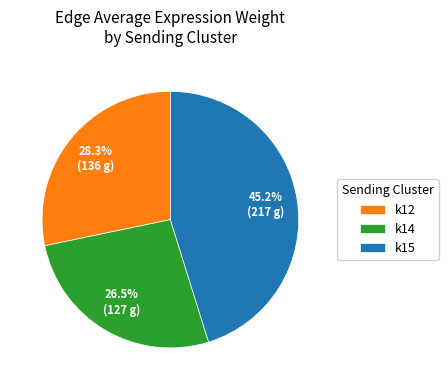

How many segments does this pie chart have?

3